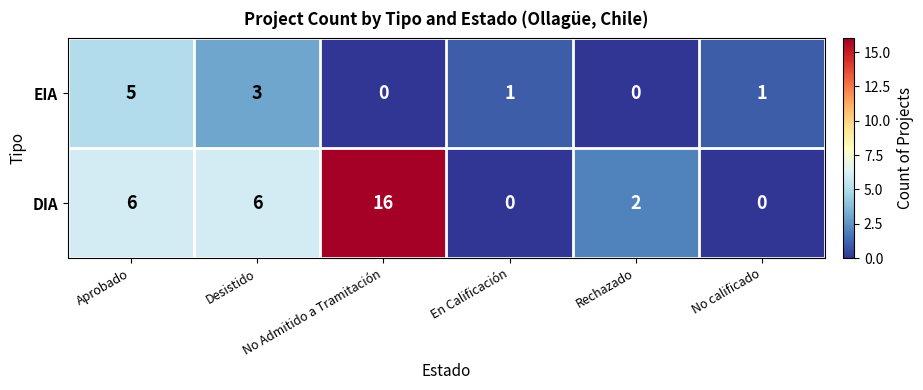

Which series has the largest range (max minus min)?

DIA